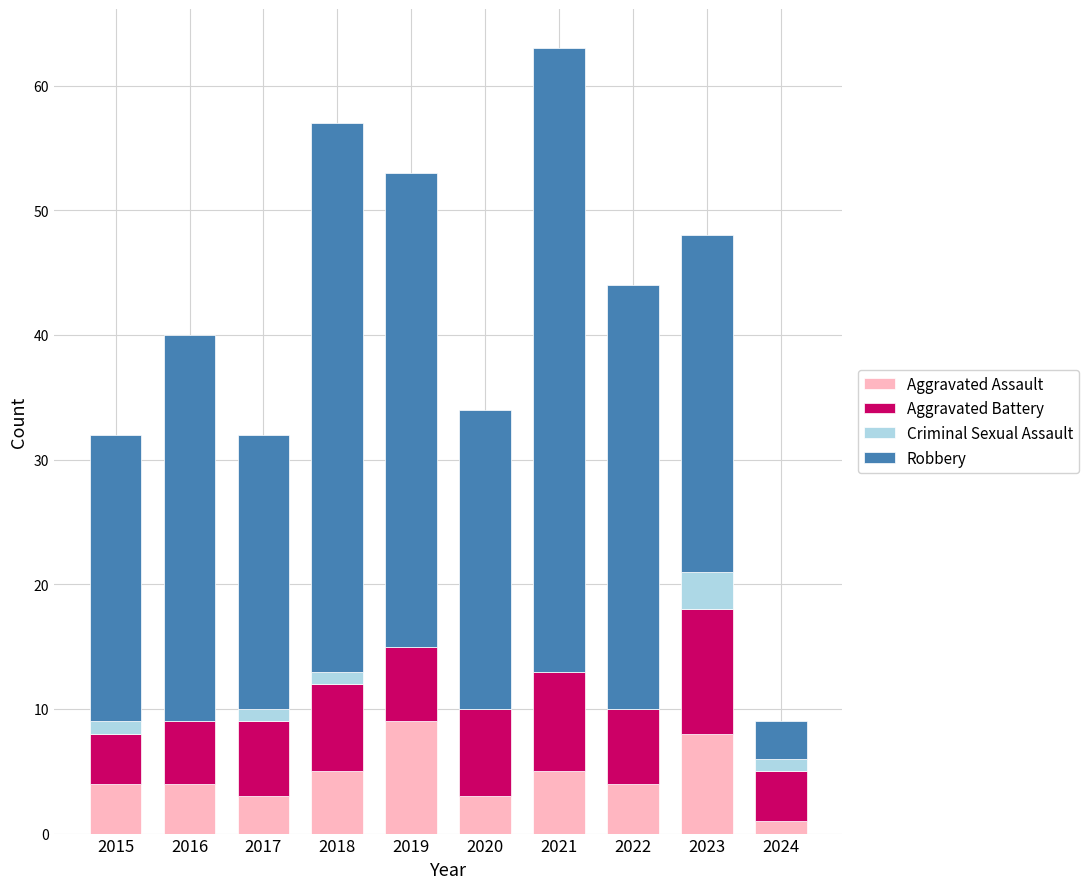

What is the maximum value for Aggravated Assault?

9